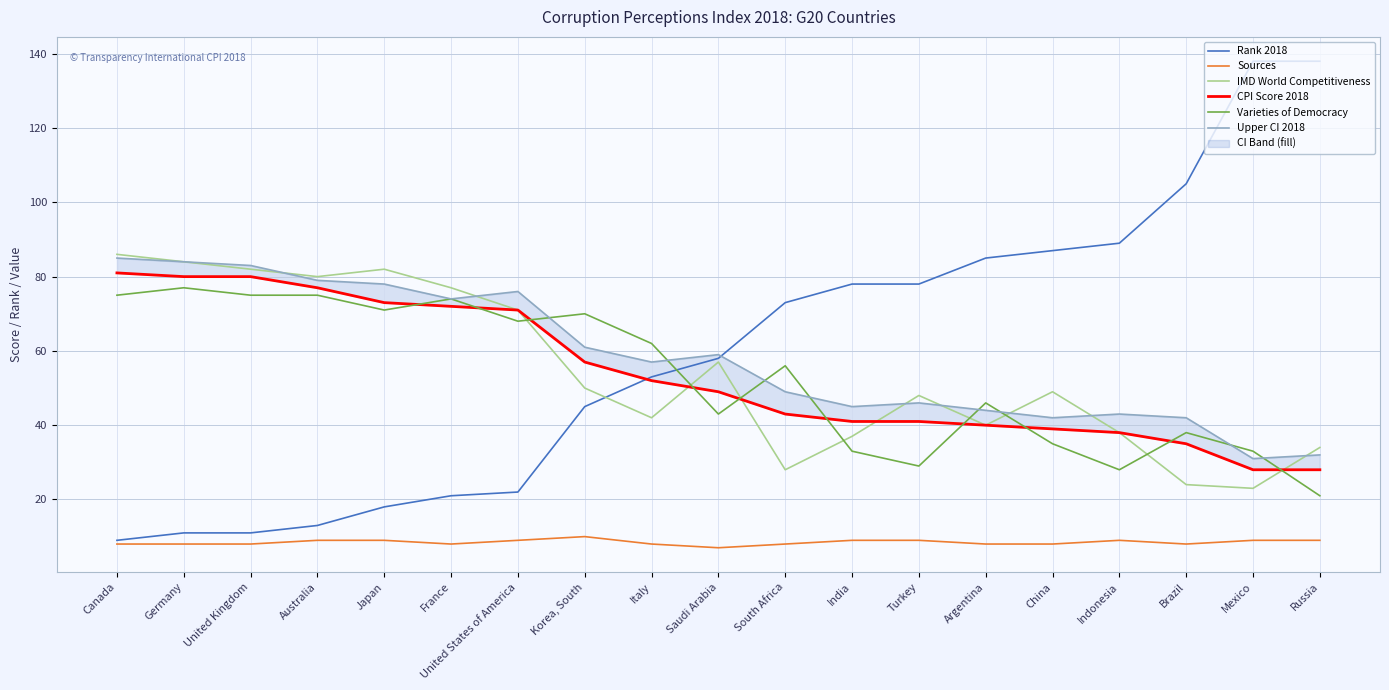

How many interior local valleys does the IMD World Competitiveness series have?

5